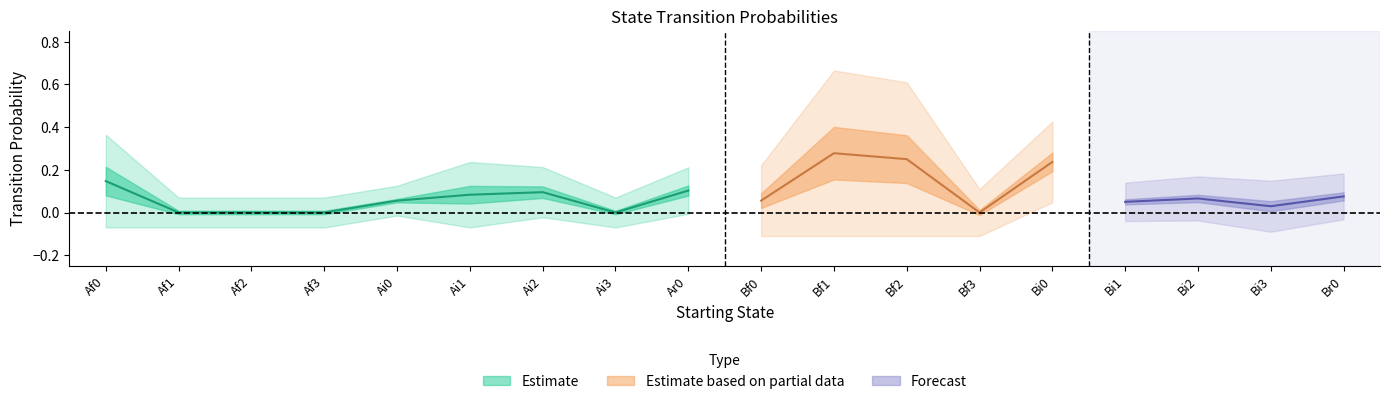

What is the value of the Ai2 point at the 7th from the left?

0.1